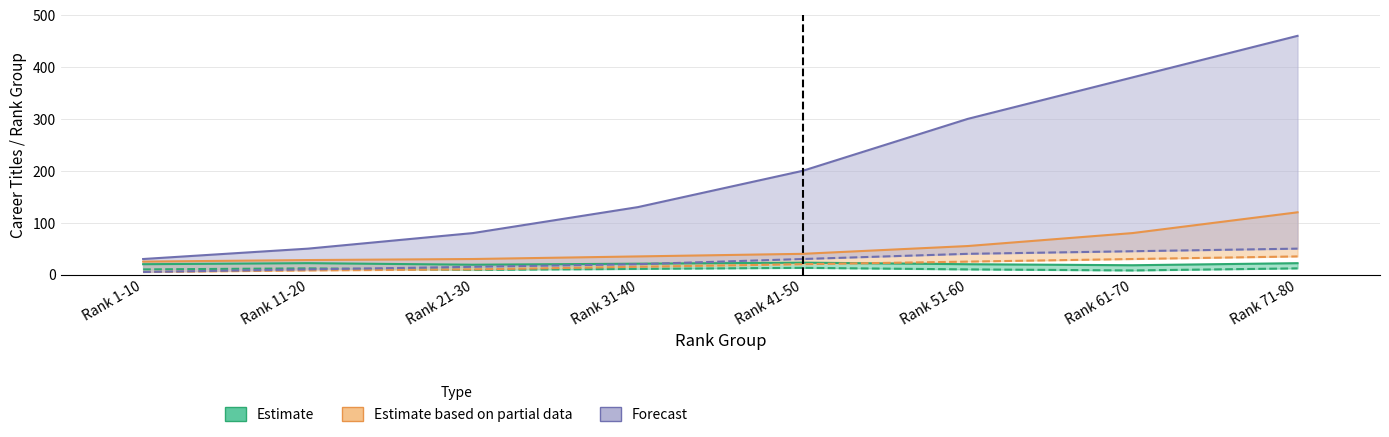

What is the total value across all series at Rank 51-60?

375